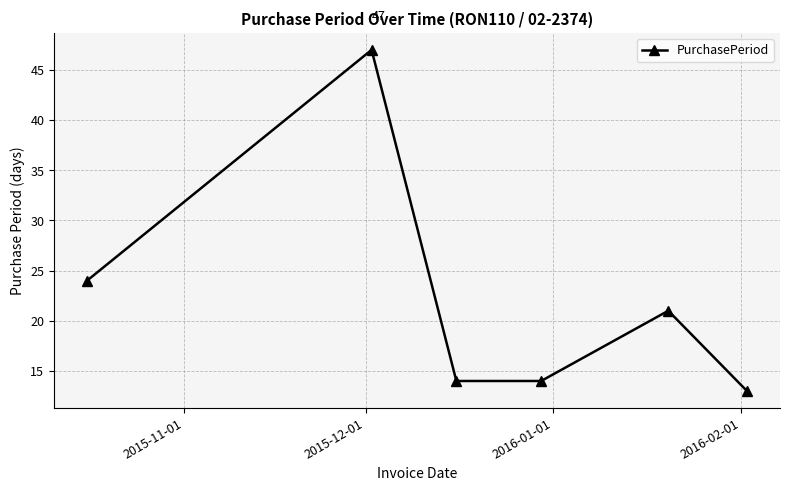

What is the value of the 1st point from the left?

24